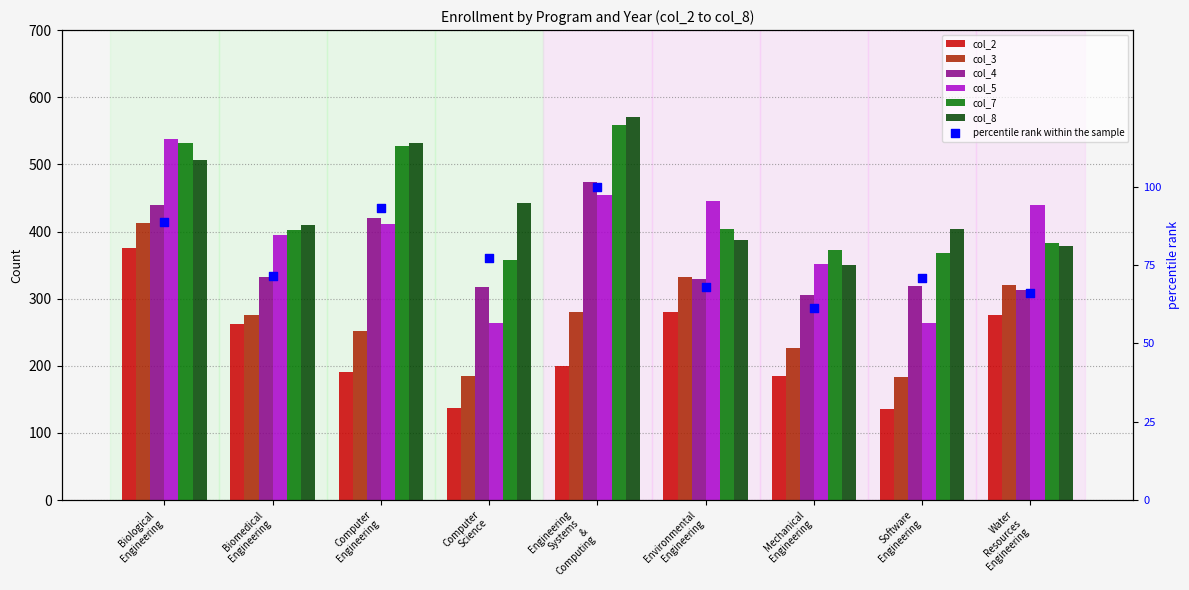

At how many categories does at least one series exceed 404?

7